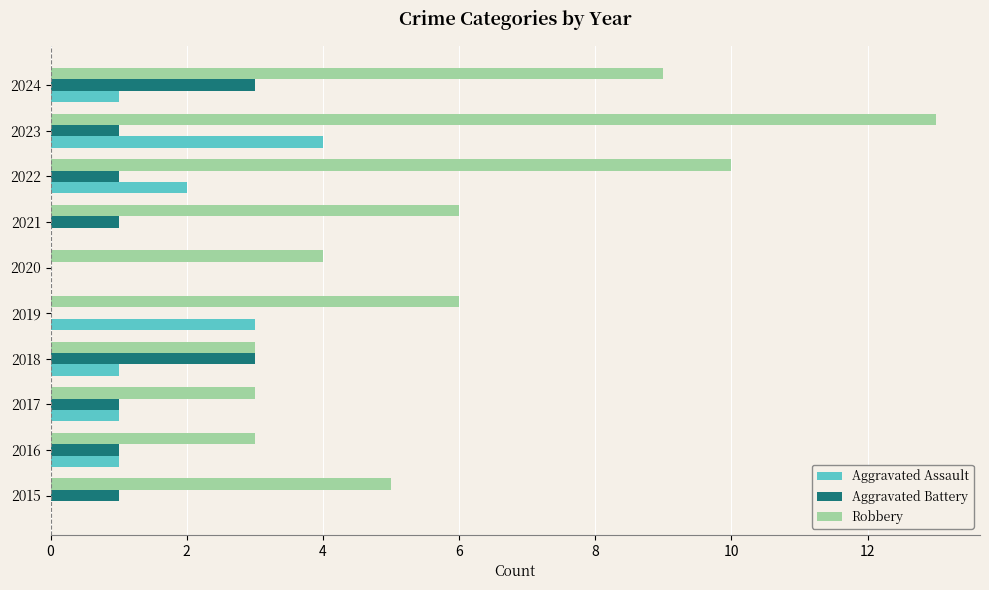

Which label corresponds to the largest value in the chart?

2023